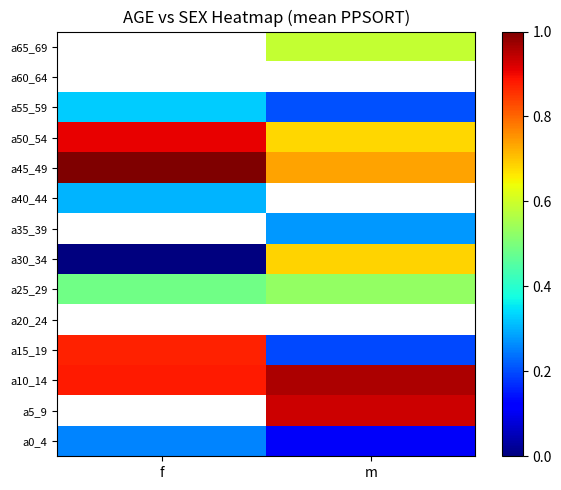

Read the a55_59 value at f.

0.3